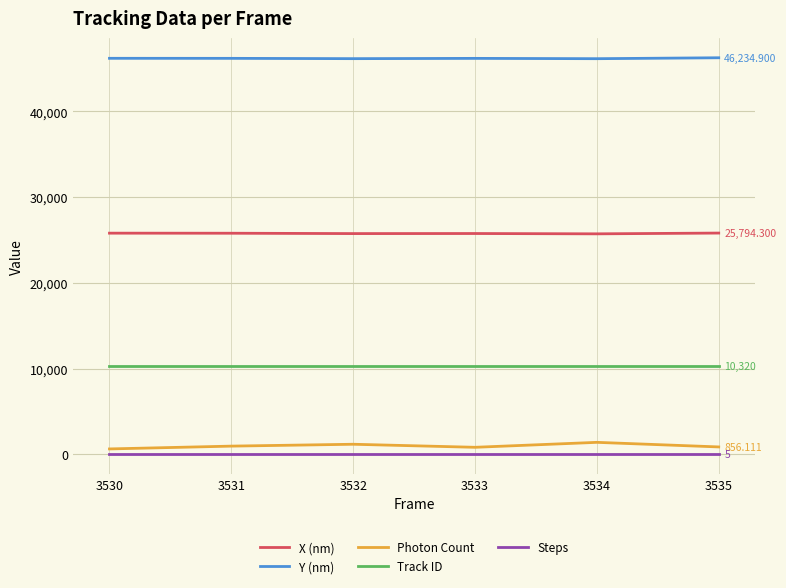

Rank the series by their maximum value, from lowest to highest.

Steps, Photon Count, Track ID, X (nm), Y (nm)